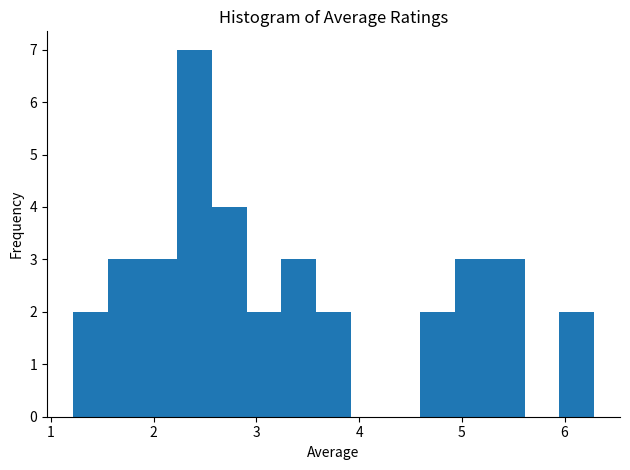

Read against the x-axis, roughly where is the centre of the tallest bar?

2.4